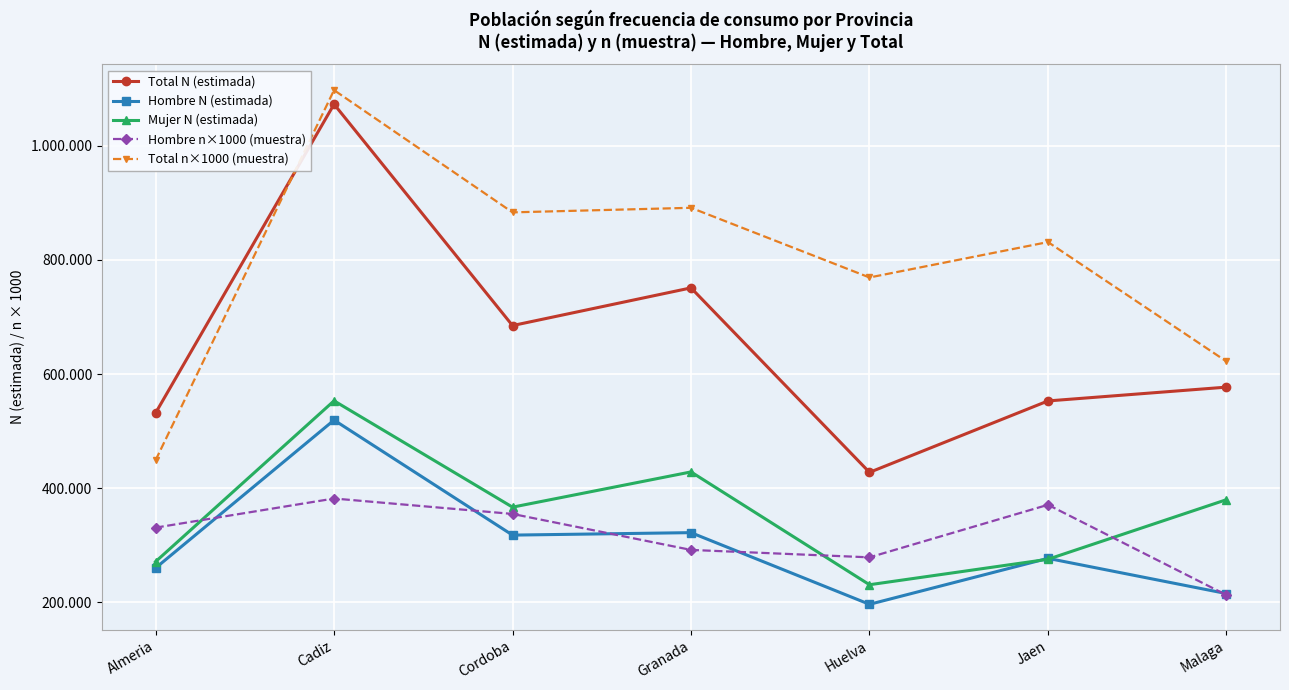

What is the highest value of the Mujer N (estimada) series?

553070